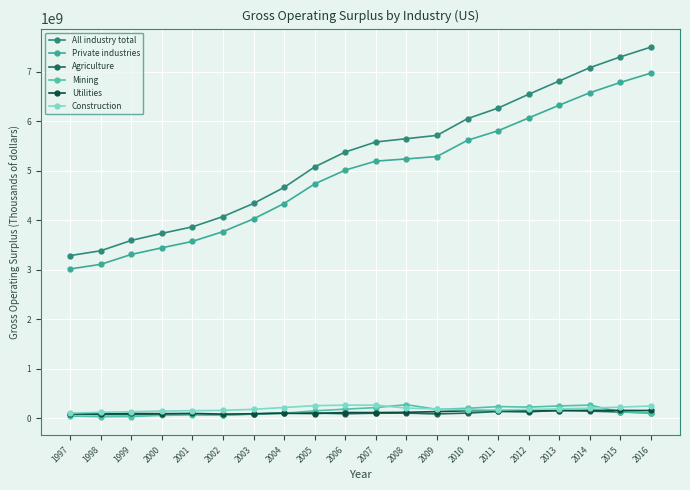

True or false: All industry total and Construction intersect in this chart.

False